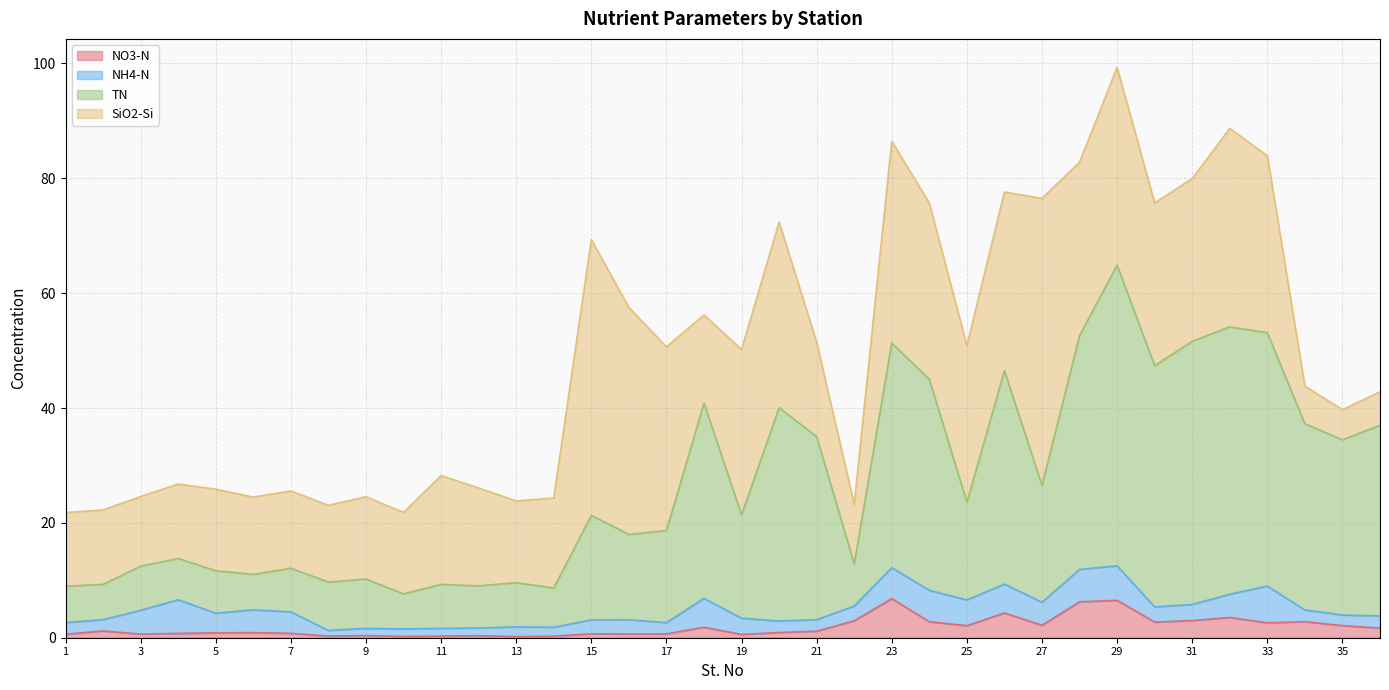

Which category has the highest value in the TN series?

29